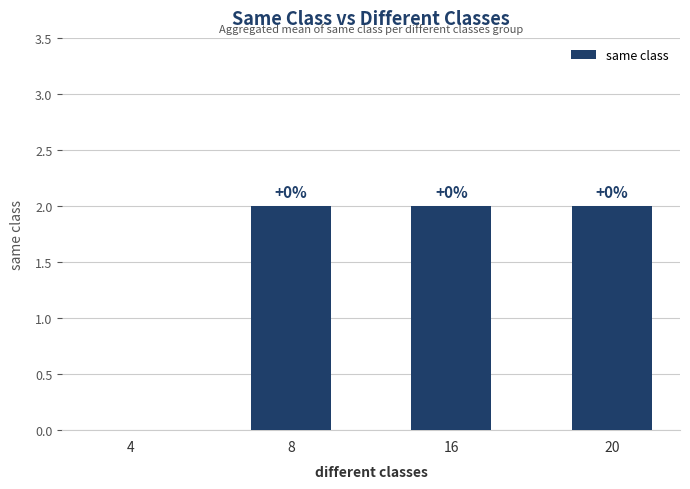

What is the average value?

2